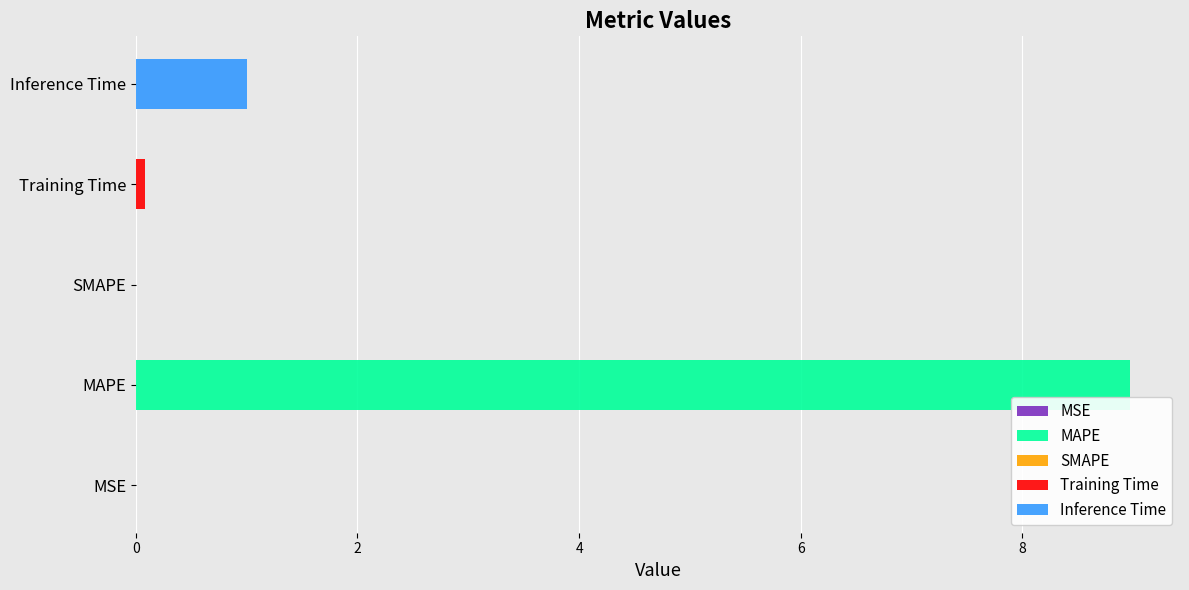

Which category has the highest value across all series?

MAPE